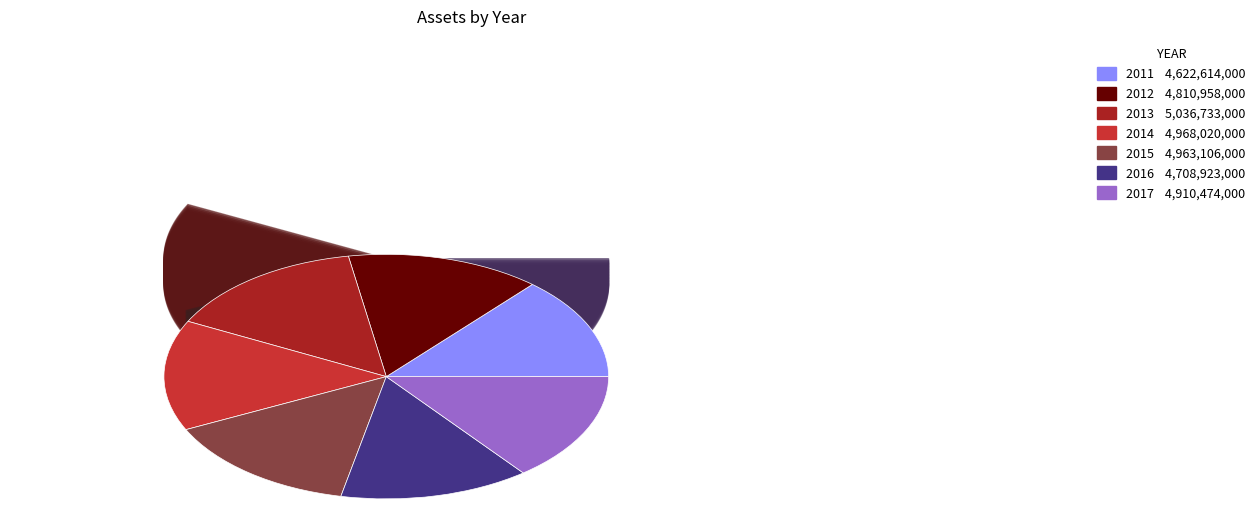

The 2017 slice represents 1% of the pie. True or false?

False